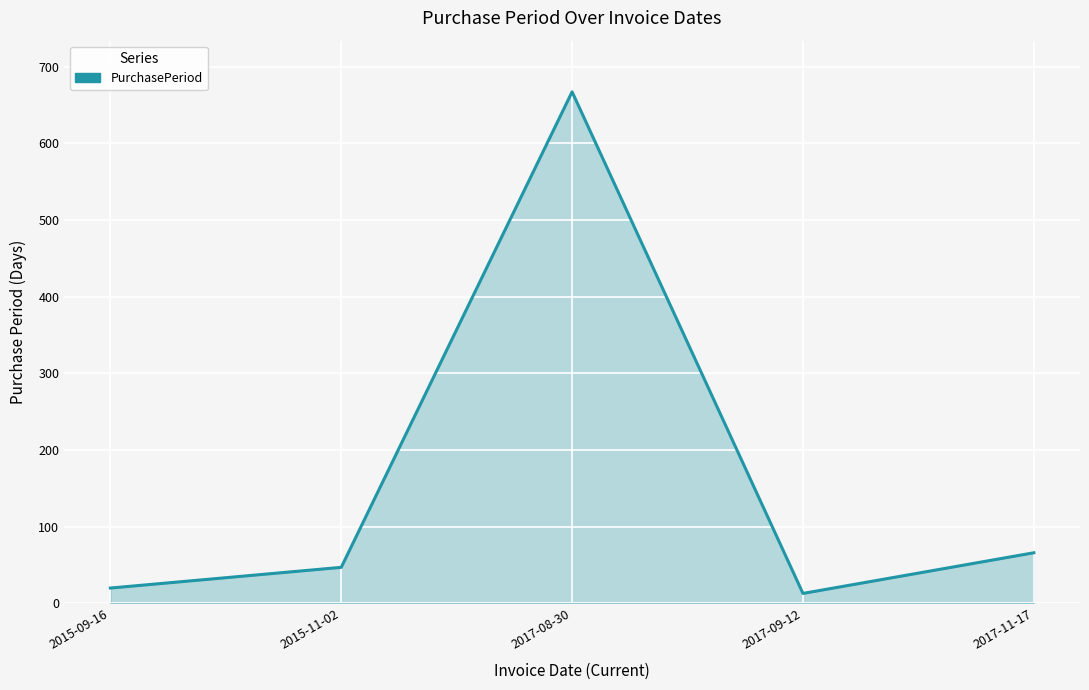

How many lines are shown in the chart?

1